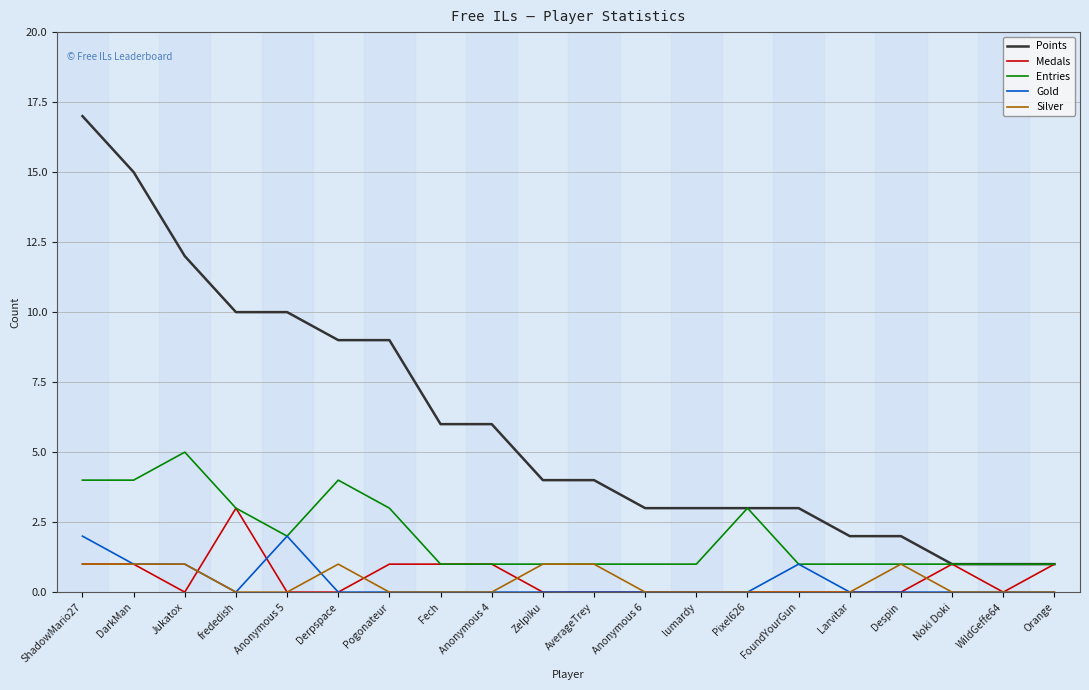

What is the sum of the Points values at Zelpiku and Anonymous 6?

7